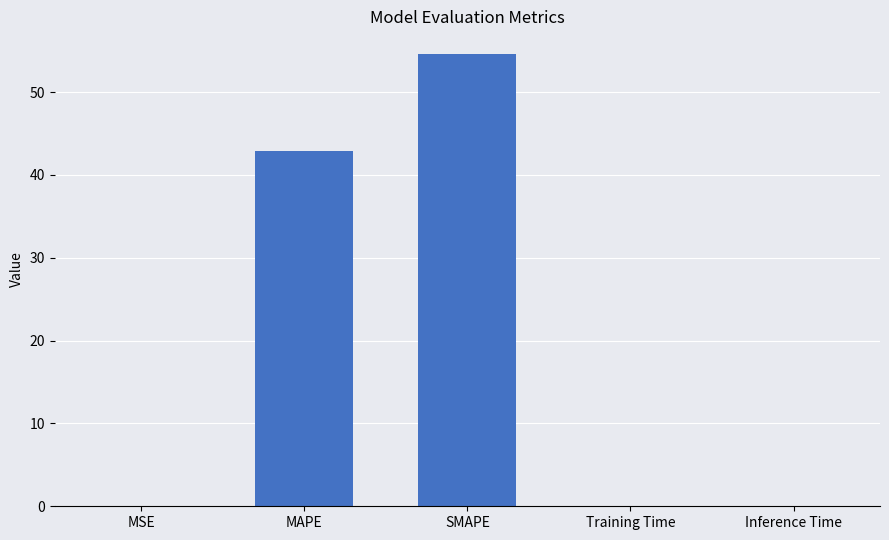

Are the bars horizontal?

No